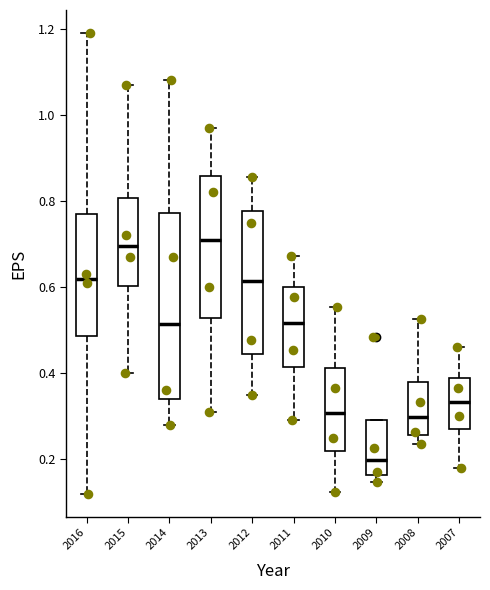

Where does the upper whisker of the box at x = 2008 end on the y-axis? The values are not printed on the chart, so give them approximately, as read against the axis.

0.52